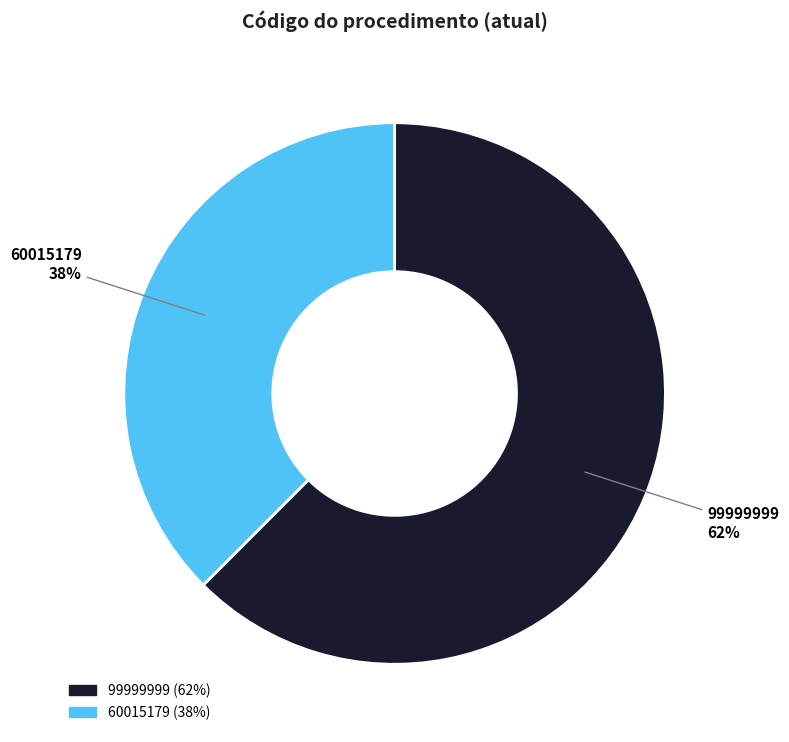

To the nearest percent, what is the combined percentage of 60015179 and 99999999?

100%